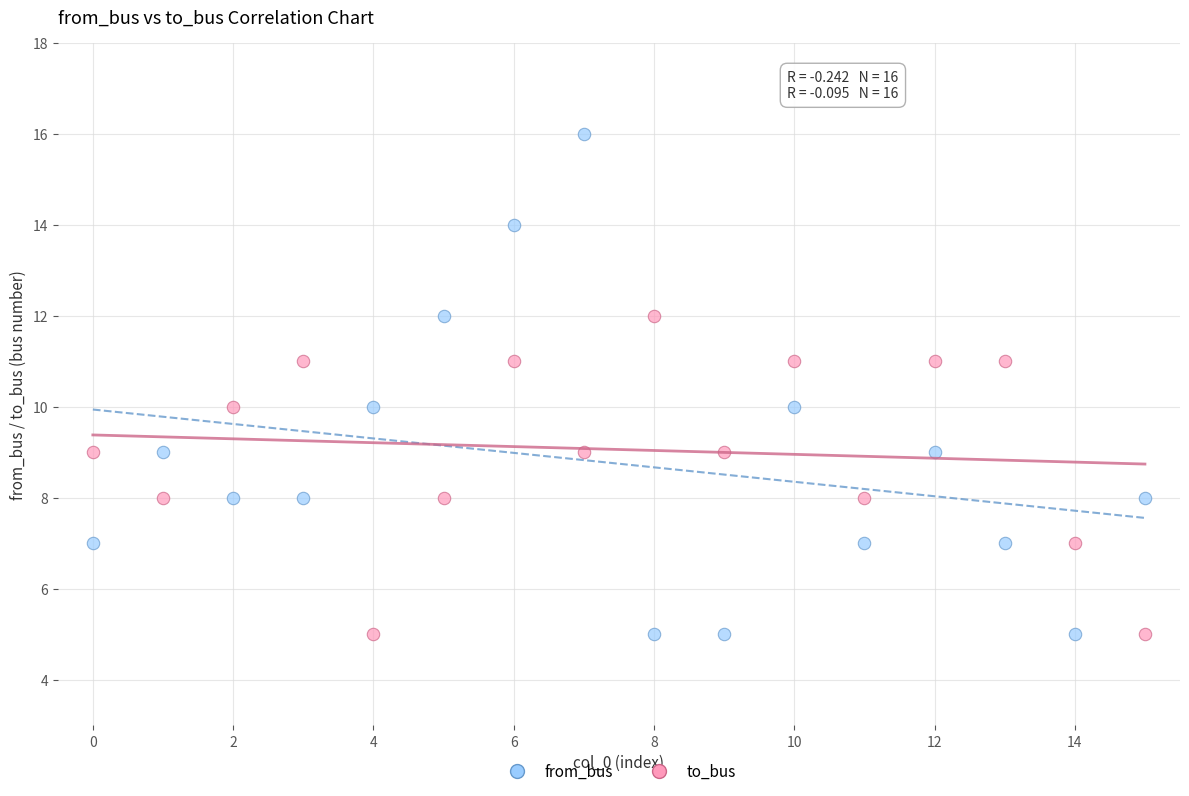

Across all data points, what is the range of Y values (max minus min)?

11